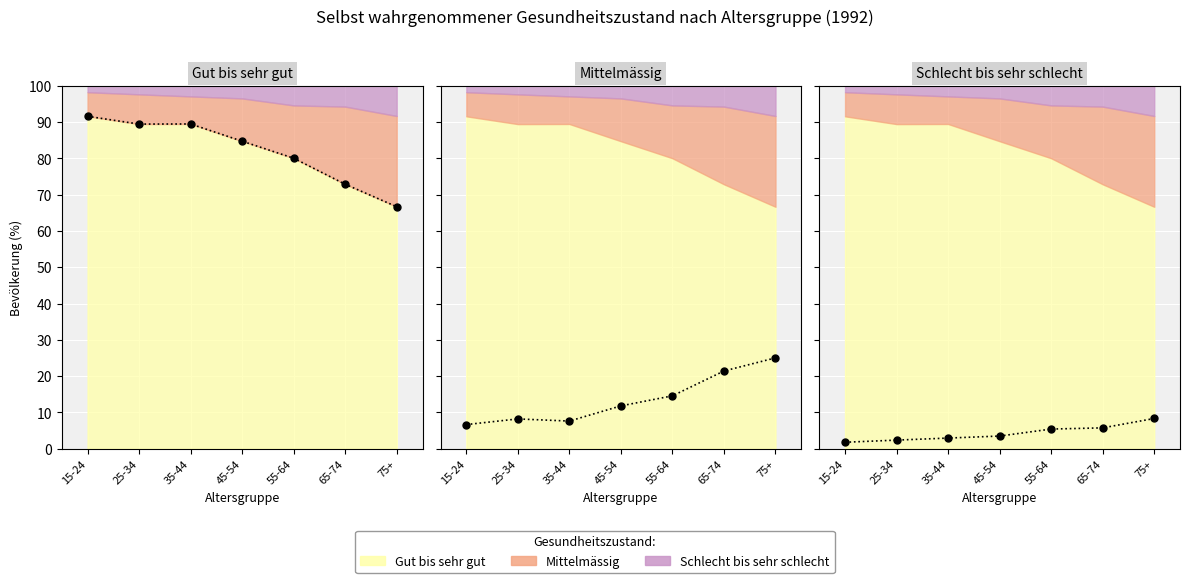

True or false: Gut bis sehr gut and Mittelmässig intersect in this chart.

False